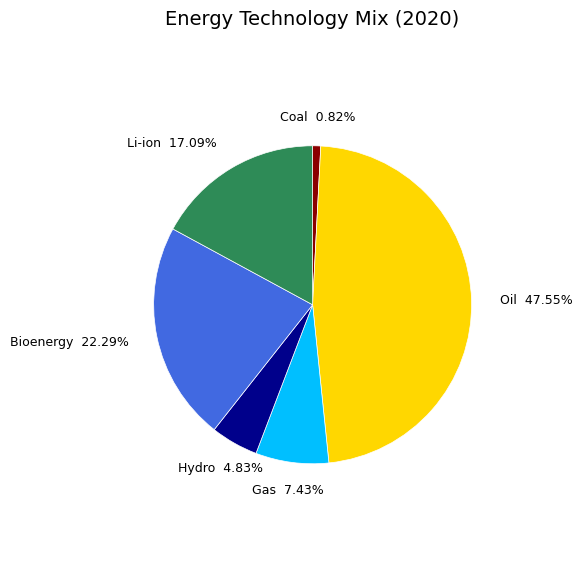

The Li-ion slice represents 17% of the pie. True or false?

True